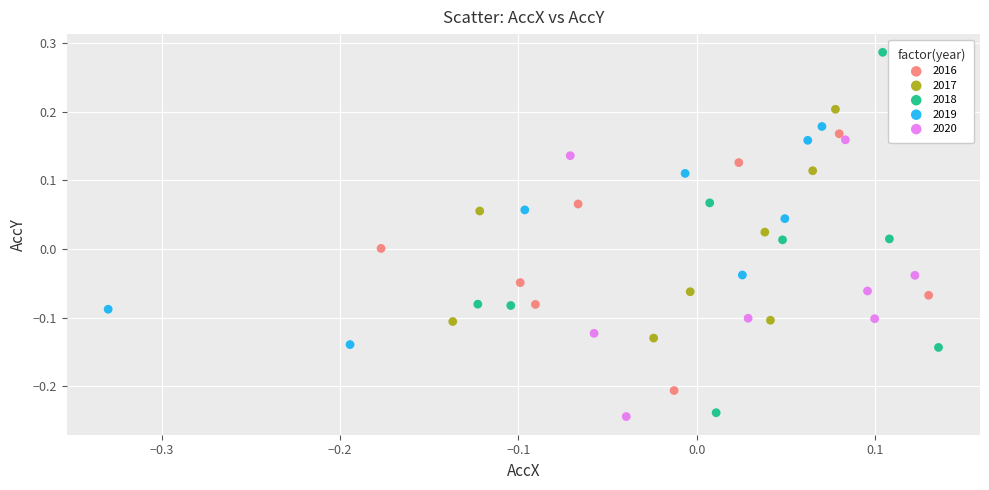

What are all the series names shown in the legend?

2016, 2017, 2018, 2019, 2020